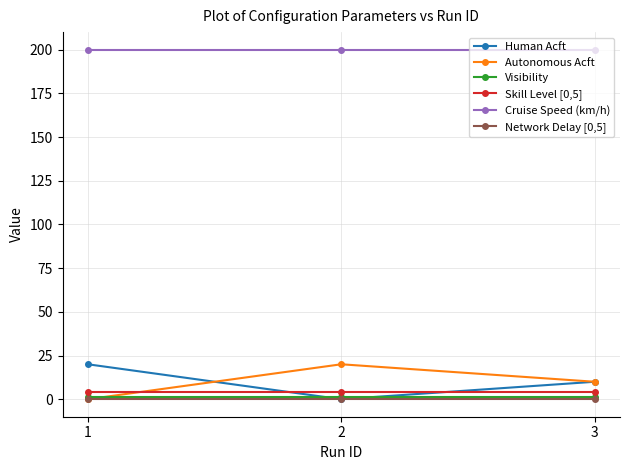

List the labels in order of Human Acft value, largest first.

1, 3, 2